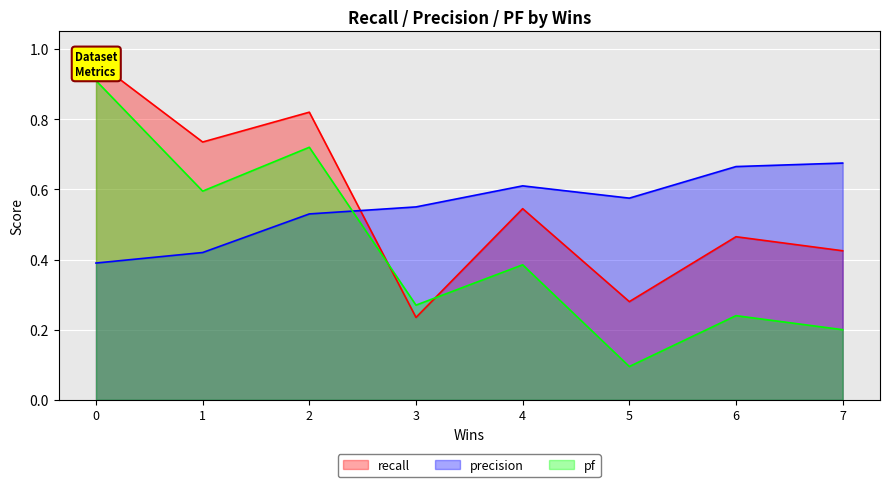

True or false: pf has a value of 0.2 at 7.

True